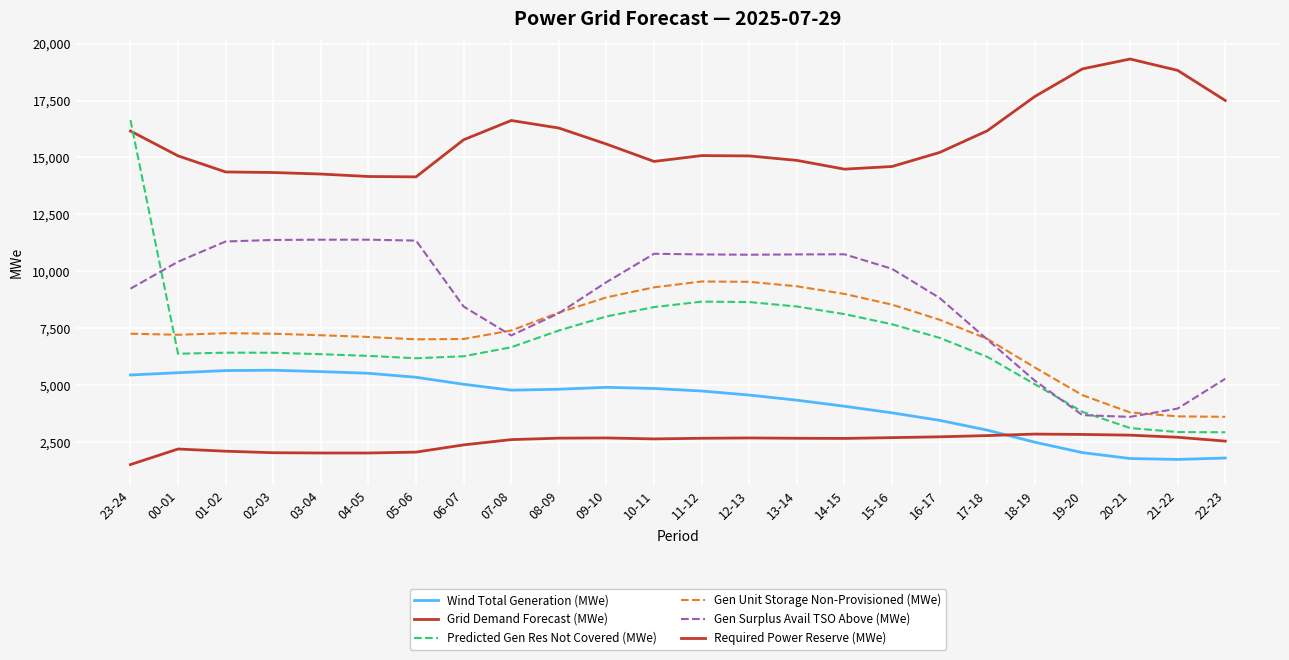

Between 12-13 and 05-06, which is larger?

05-06